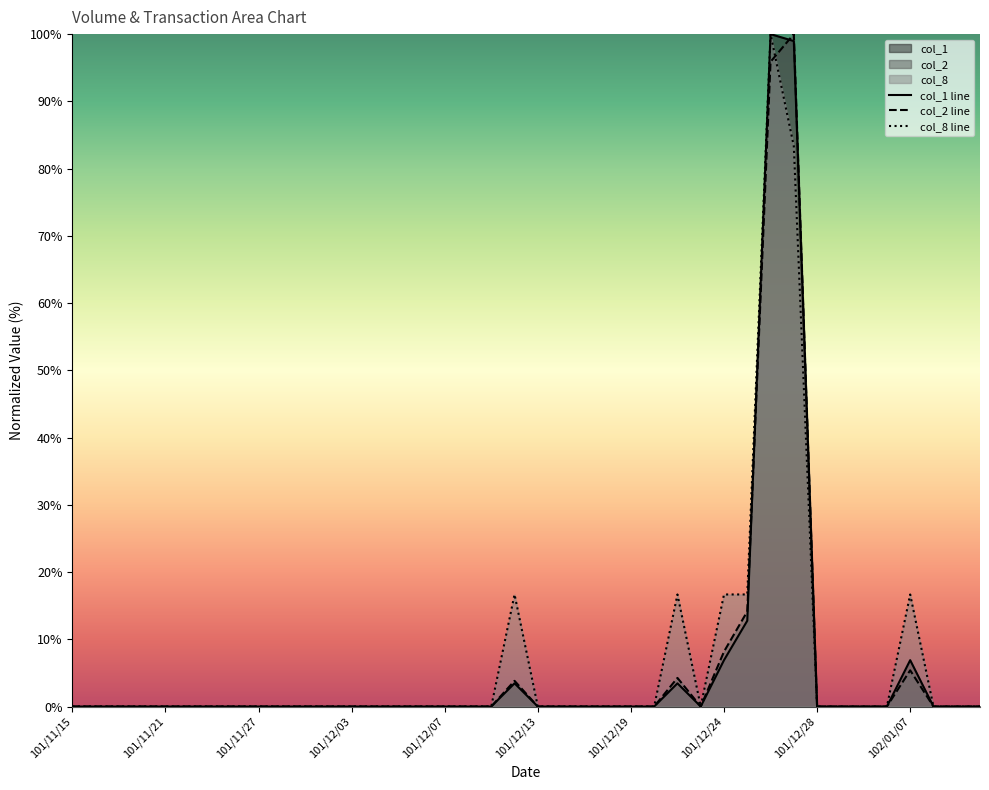

Rank the categories by col_1 value from highest to lowest.

101/12/26, 101/12/27, 101/12/25, 101/12/24, 102/01/07, 101/12/12, 101/12/21, 101/11/15, 101/11/16, 101/11/19, 101/11/20, 101/11/21, 101/11/22, 101/11/23, 101/11/26, 101/11/27, 101/11/28, 101/11/29, 101/11/30, 101/12/03, 101/12/04, 101/12/05, 101/12/06, 101/12/07, 101/12/10, 101/12/11, 101/12/13, 101/12/14, 101/12/17, 101/12/18, 101/12/19, 101/12/20, 101/12/22, 101/12/28, 102/01/02, 102/01/03, 102/01/04, 102/01/08, 102/01/09, 102/01/10